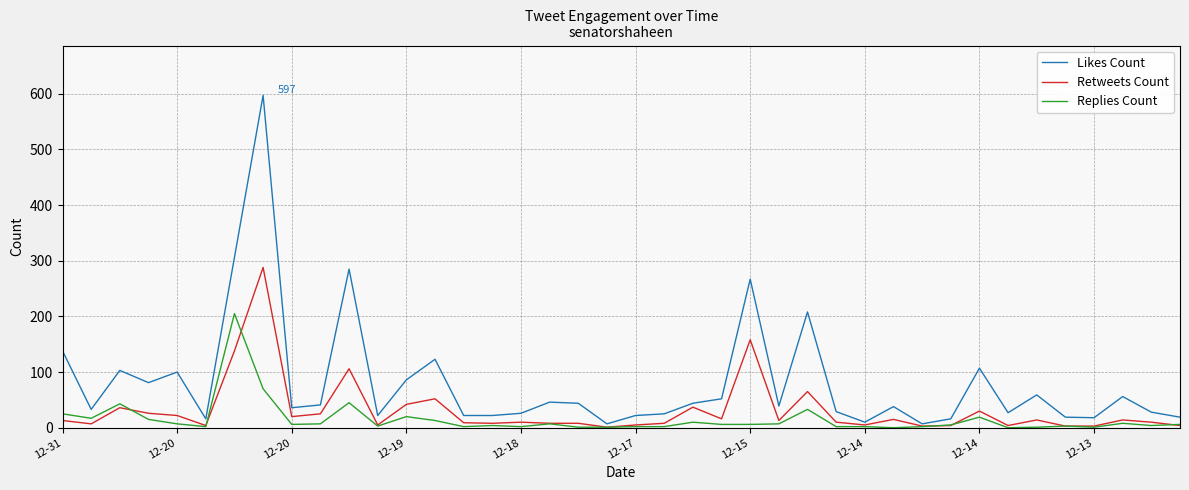

At how many categories does at least one series exceed 377?

1